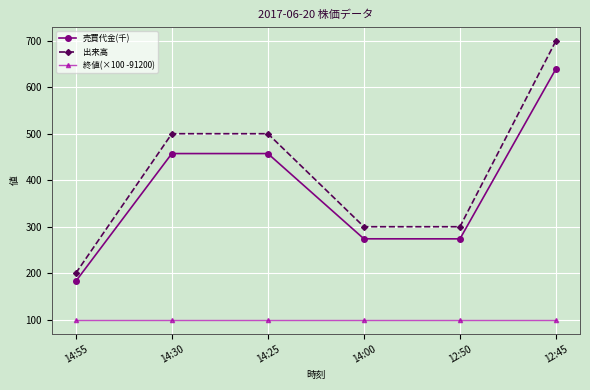

How many interior local valleys does the 売買代金(千) series have?

1